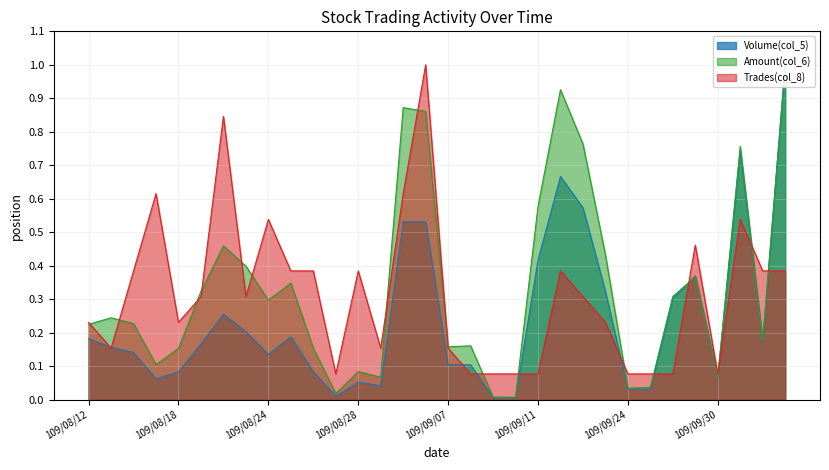

True or false: Trades(col_8) has a value of 0.6 at 109/09/30.

False